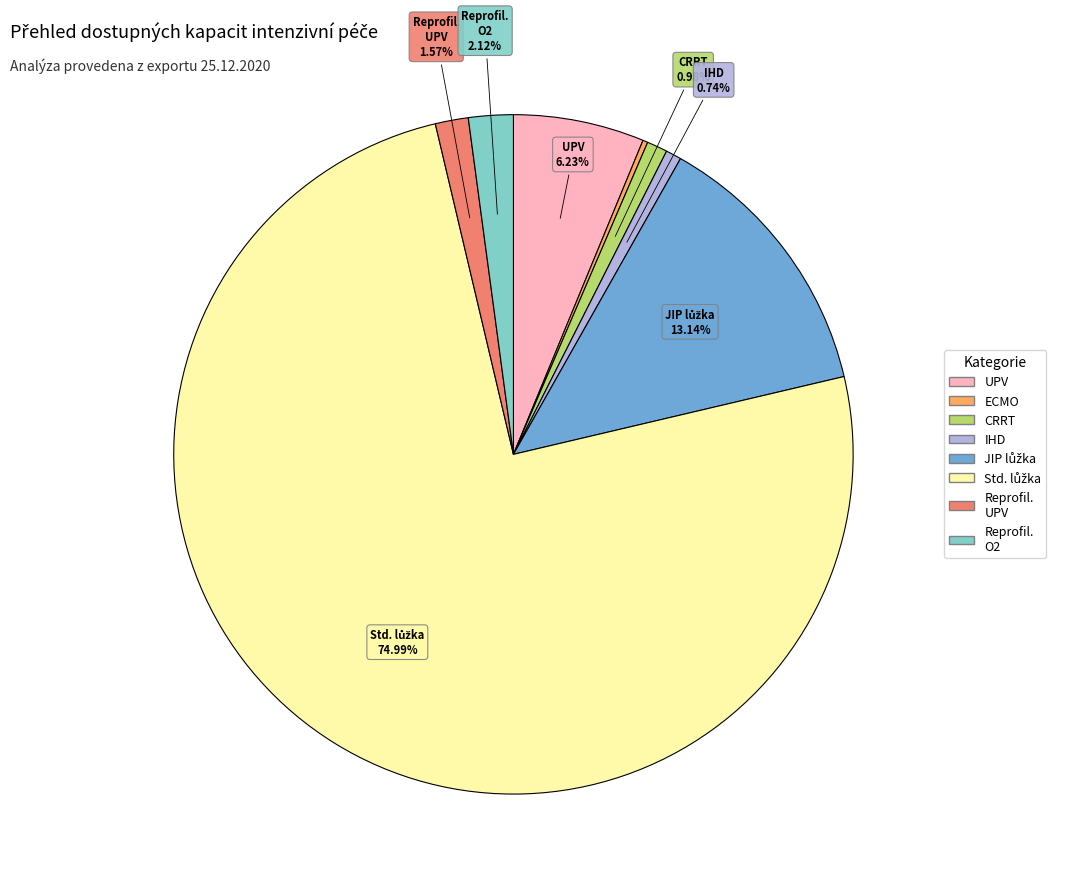

Does any single category account for the majority?

Yes